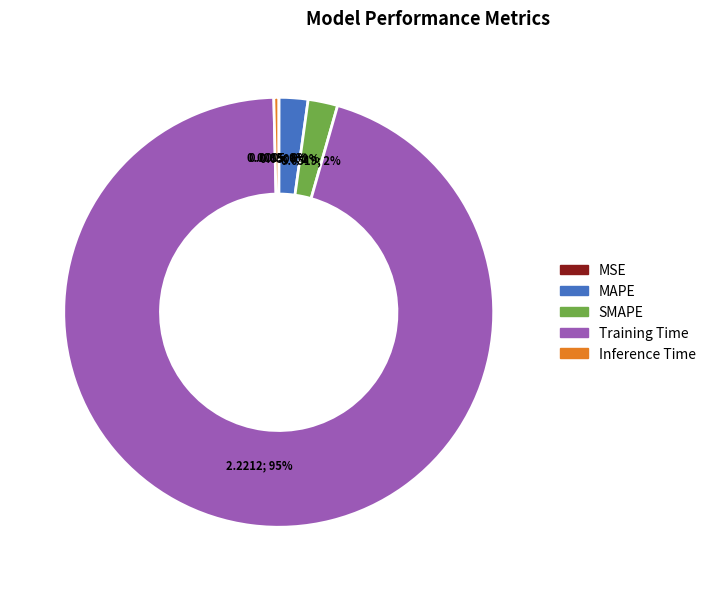

To the nearest percent, what is the average slice percentage?

20%